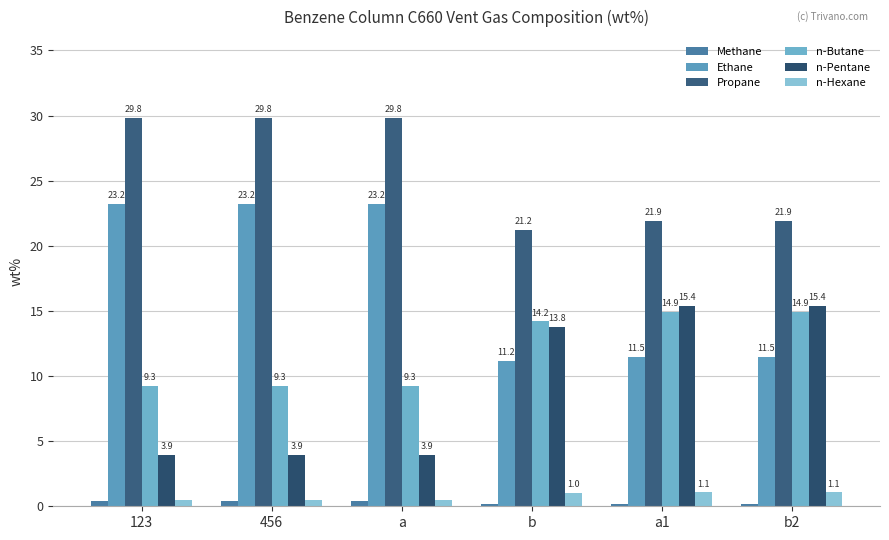

What are all the series names shown in the legend?

Methane, Ethane, Propane, n-Butane, n-Pentane, n-Hexane